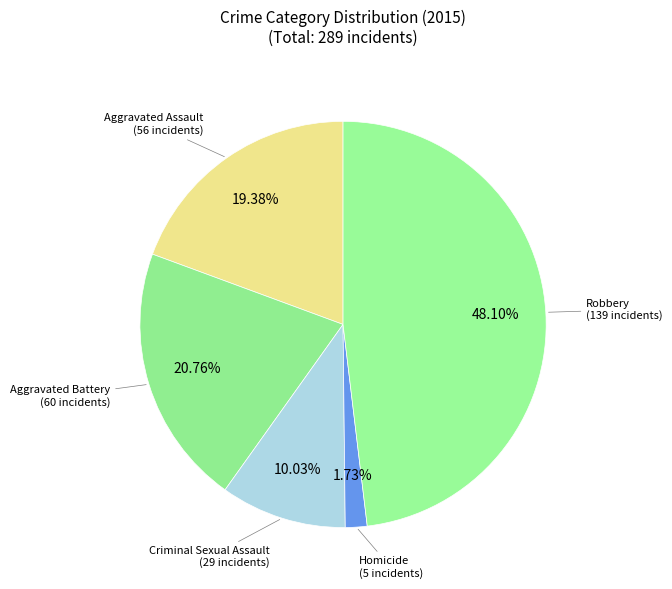

To the nearest percent, what is the combined percentage of Aggravated Battery and Homicide?

22%